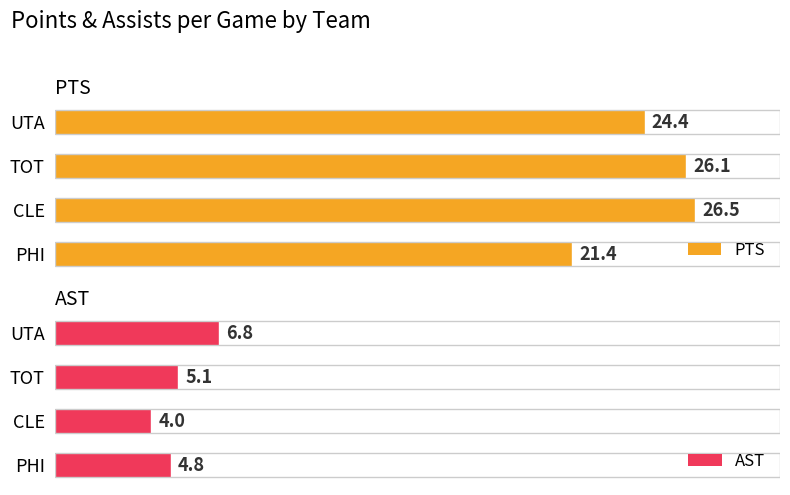

List the labels in order of AST value, smallest first.

CLE, PHI, TOT, UTA